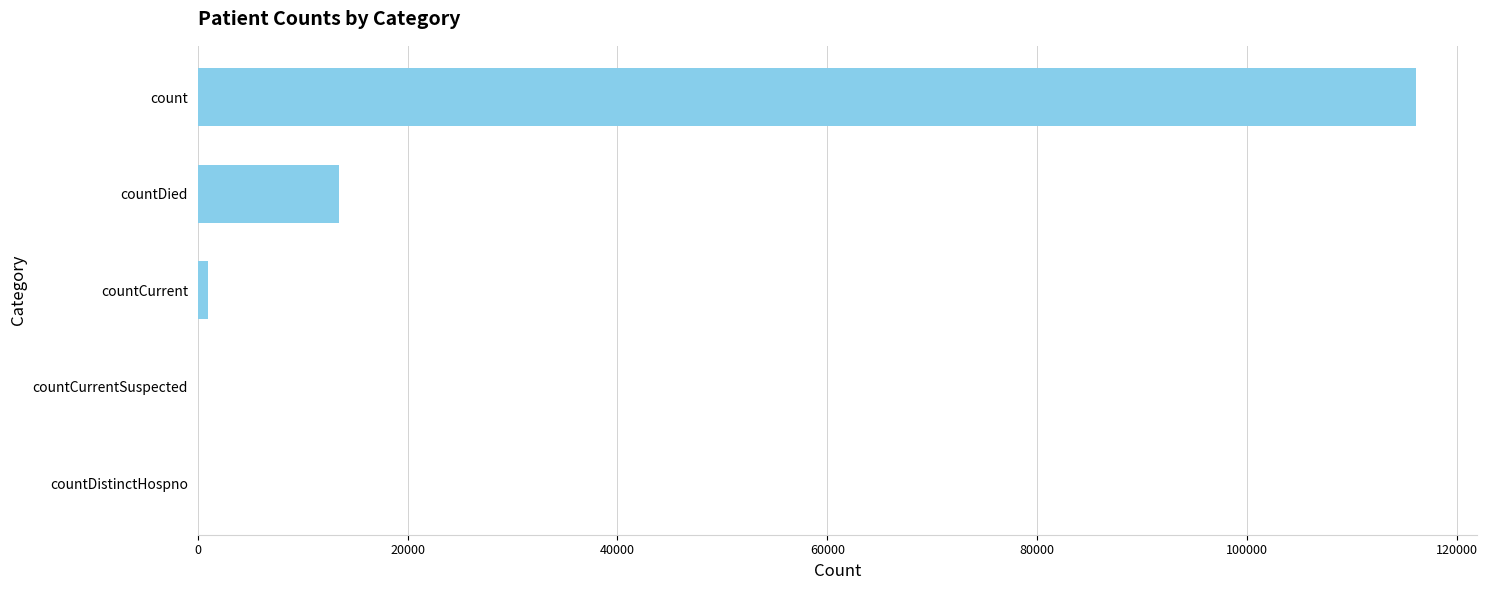

Reading bottom to top, extract all data points from this chart.

countDistinctHospno=0	countCurrentSuspected=0	countCurrent=955	countDied=13428	count=116090